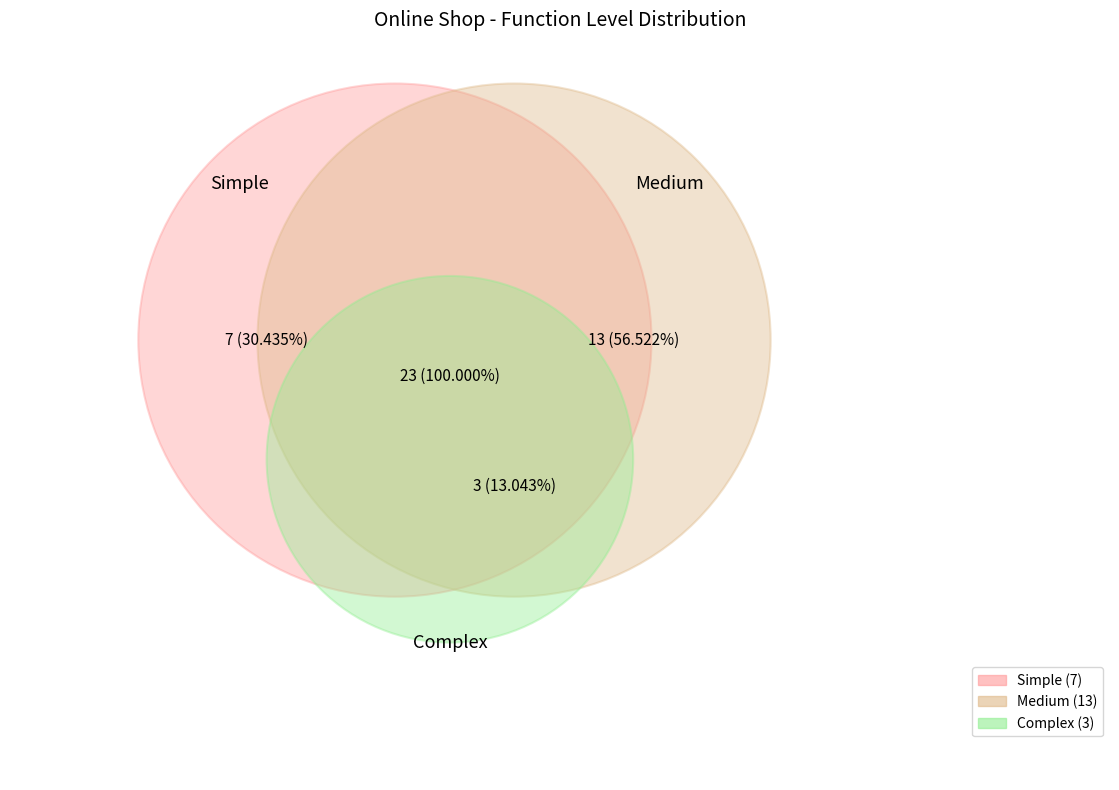

To the nearest percent, what is the difference between the largest and smallest slice percentages?

43%